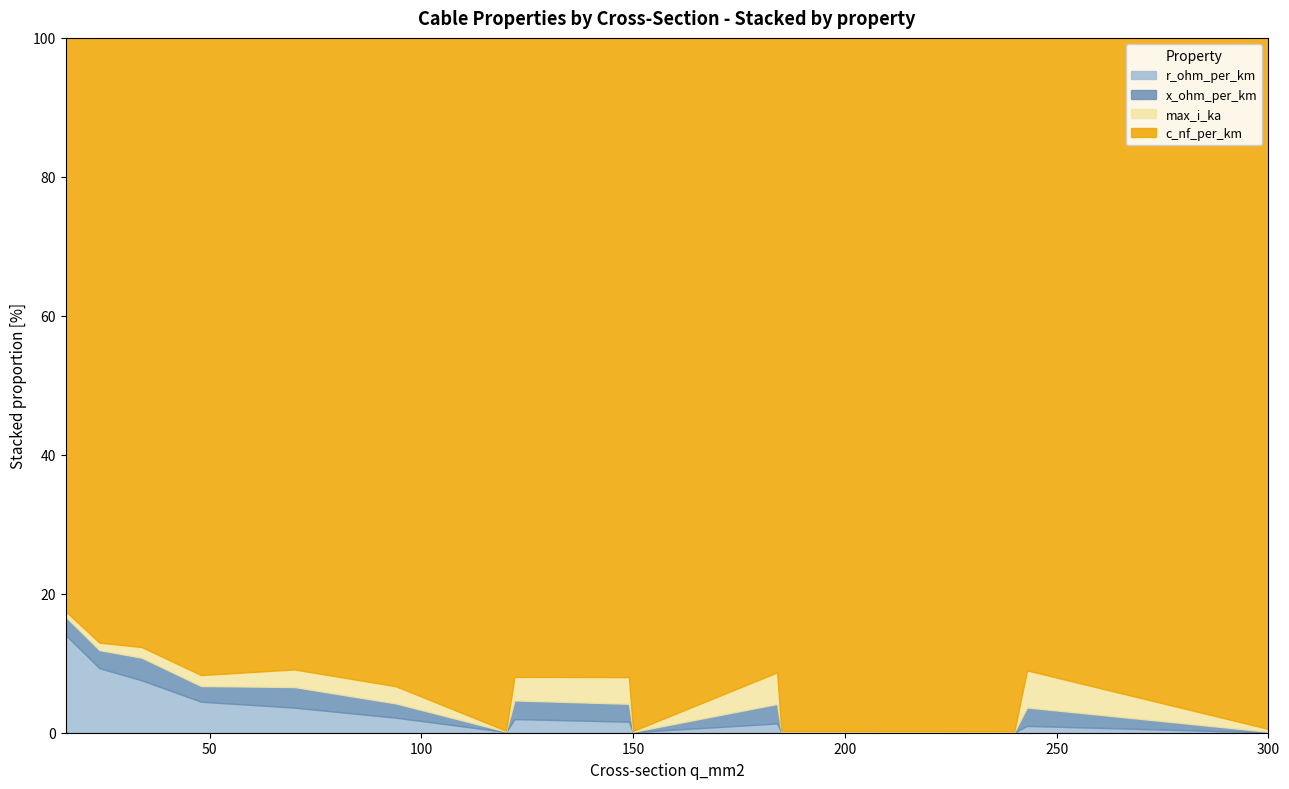

Where do x_ohm_per_km and r_ohm_per_km first cross each other?

120 and 122